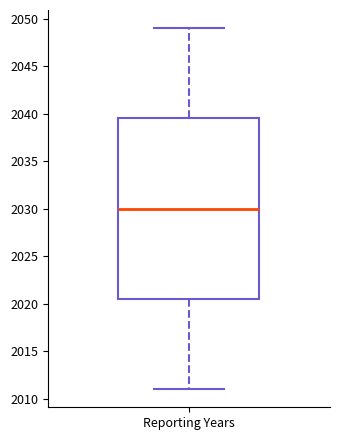

Where does the lower whisker of the box for Reporting Years end on the y-axis? The values are not printed on the chart, so give them approximately, as read against the axis.

2011.0